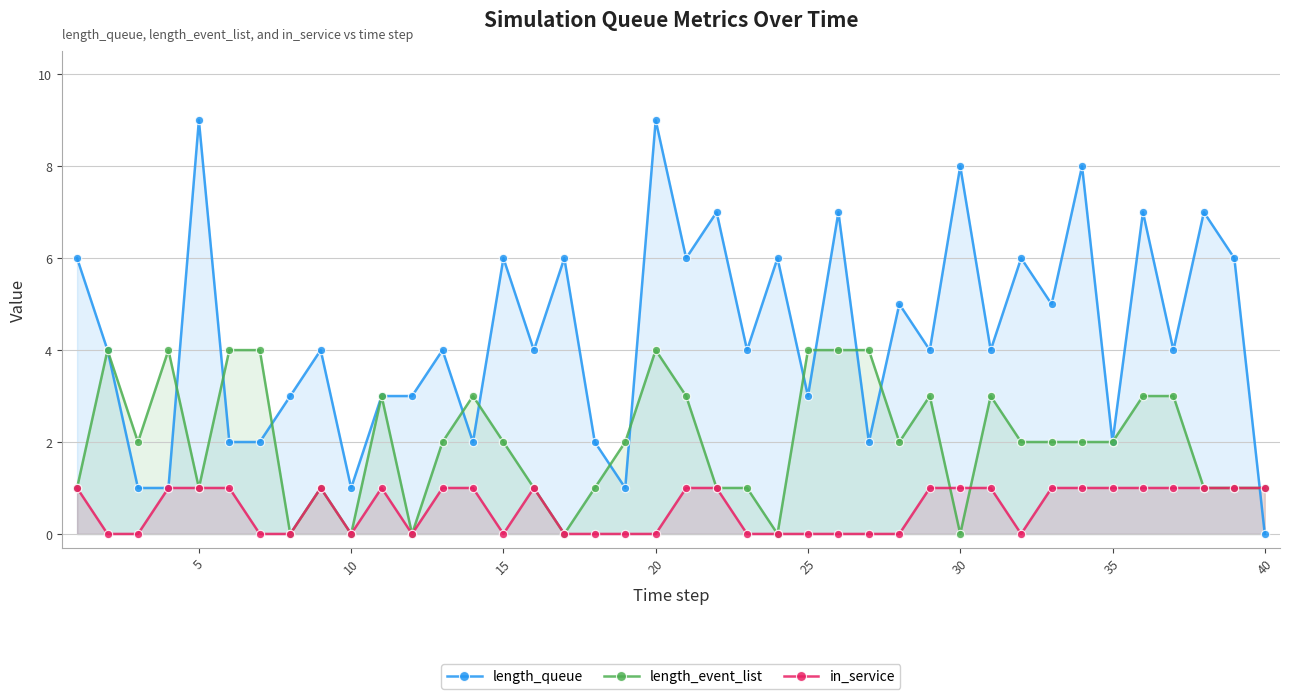

How many interior local valleys does the length_queue series have?

13